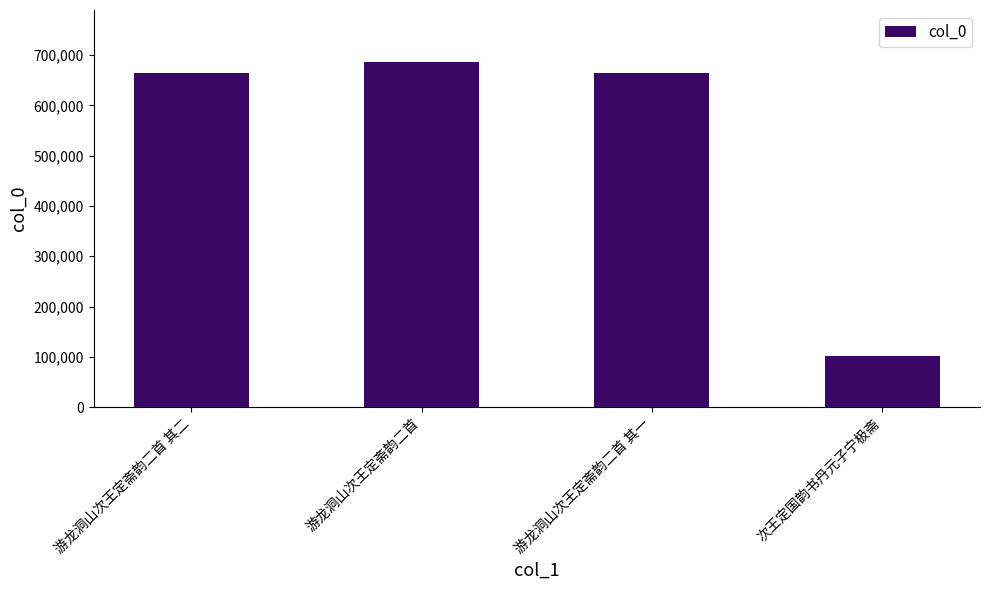

What is the difference between the values at 游龙洞山次王定斋韵二首 其一 and 次王定国韵书丹元子宁极斋?

562897